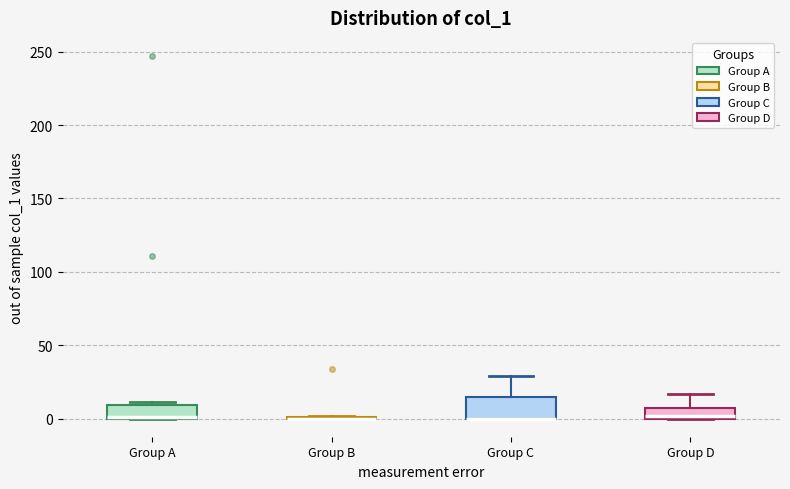

Reading left to right, transcribe this box plot: for each box, give where its median line is, the range the box spans, and where its two whiskers end, as read against the y-axis. The values are not printed on the chart, so give them approximately, as read against the axis.

Group A: median 0 (drawn on the box's lower edge), box 0 to 10, whiskers 0 to 10 (just above the box's upper edge)
Group B: box collapsed to a line at 0, whiskers 0 to 0
Group C: median 0 (drawn on the box's lower edge), box 0 to 15, whiskers 0 to 30
Group D: median 0, box 0 to 10, whiskers 0 to 15